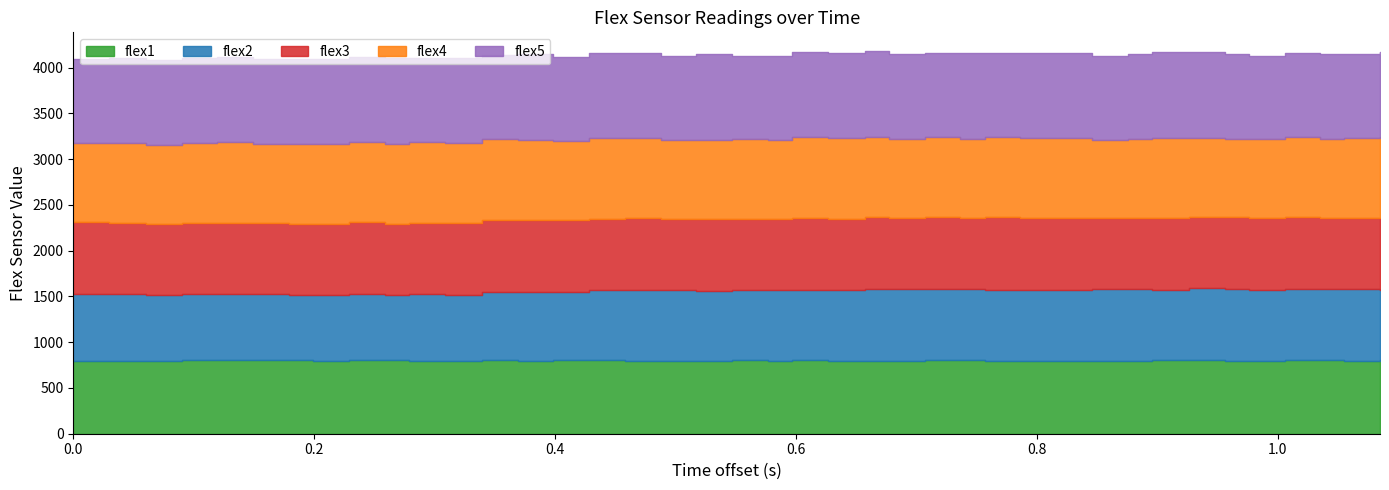

What is the sum of the flex3 values at 74640 and 75635?

1556